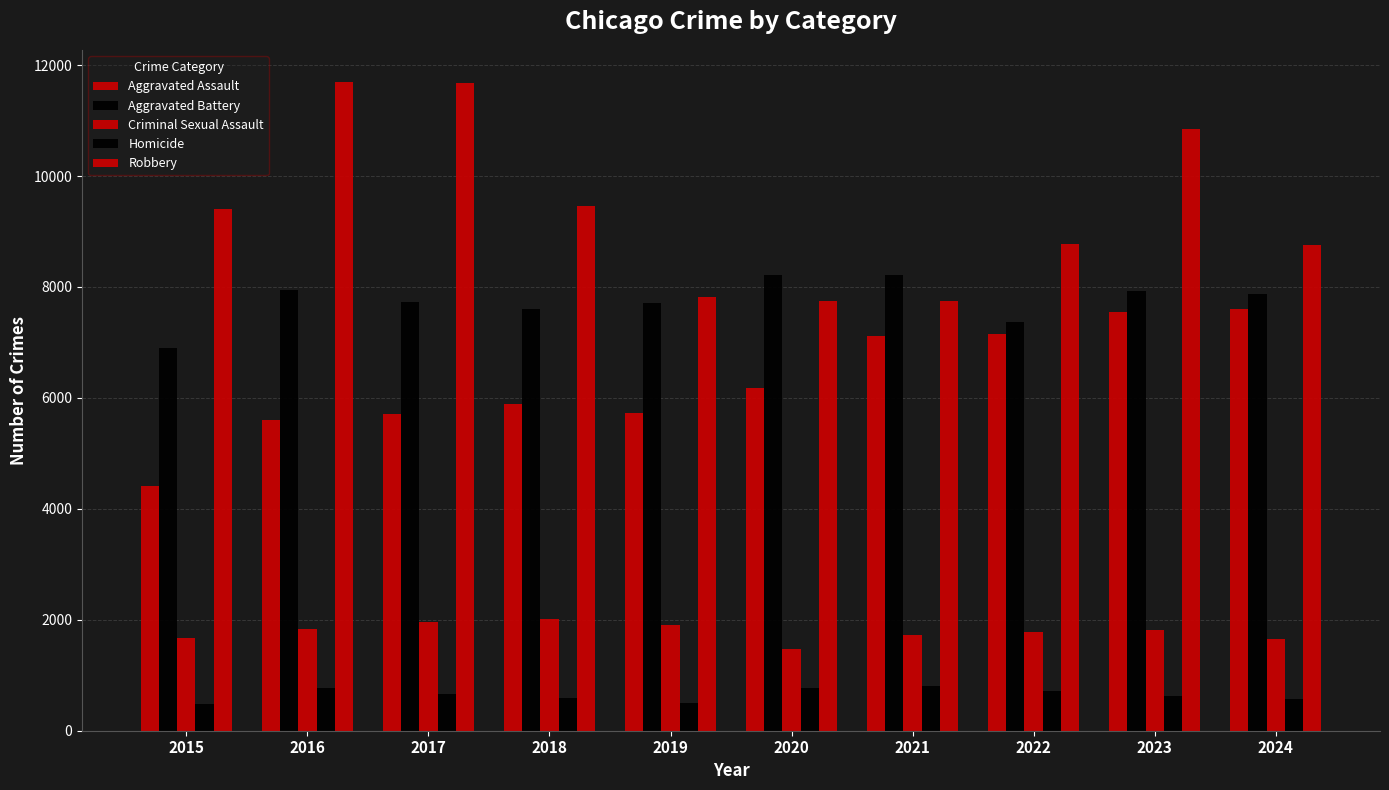

Count the number of categories in the chart.

10